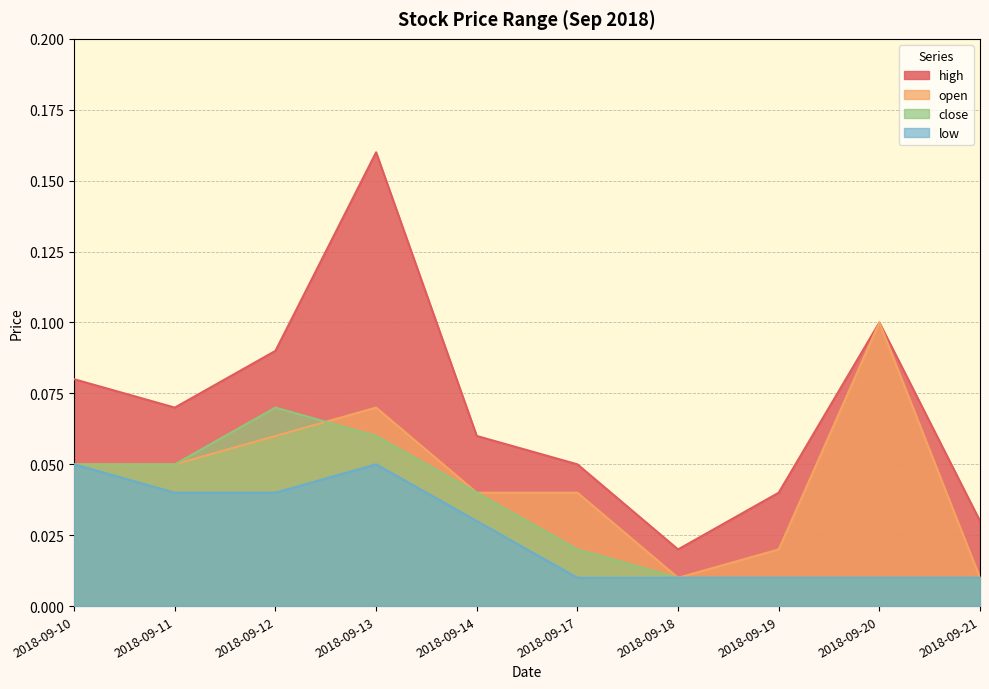

How many lines are shown in the chart?

4